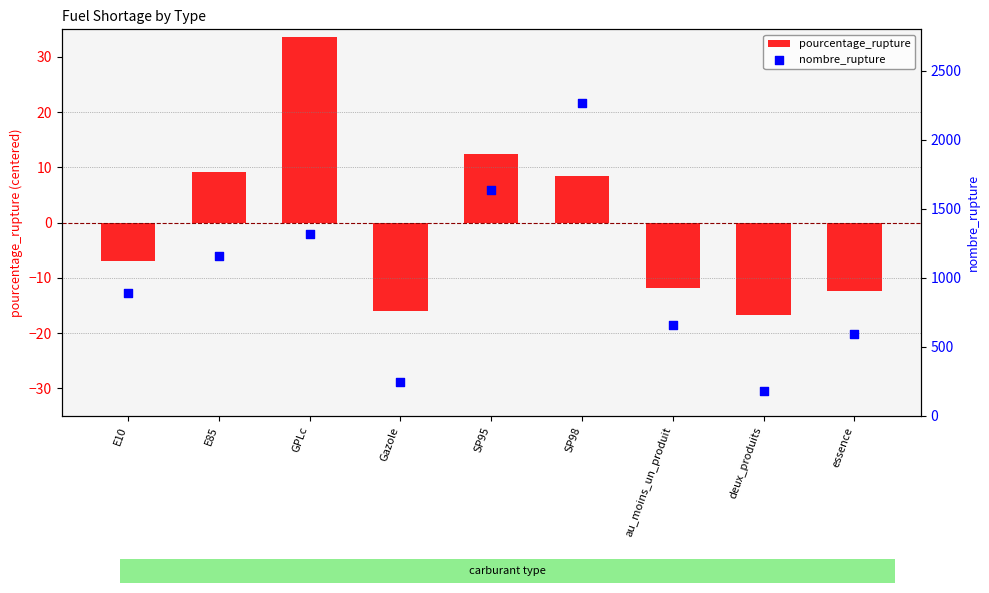

What are all the series names shown in the legend?

pourcentage_rupture, nombre_rupture